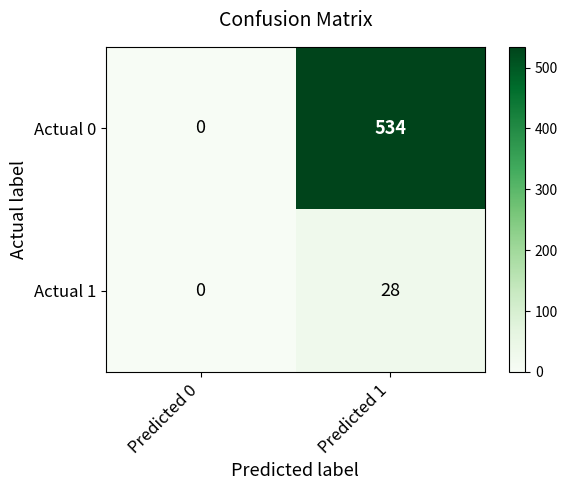

What is the average value of the Actual 0 series?

267